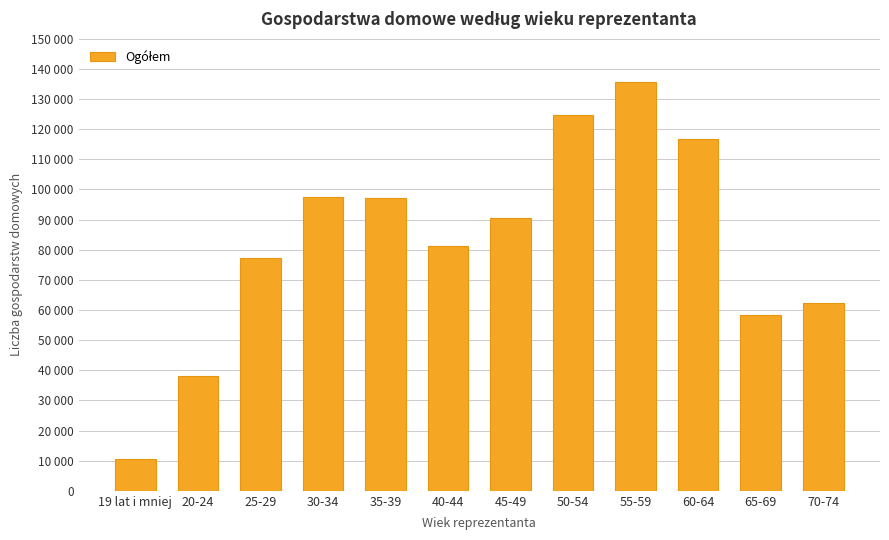

True or false: the data shows 135485 at 55-59.

True